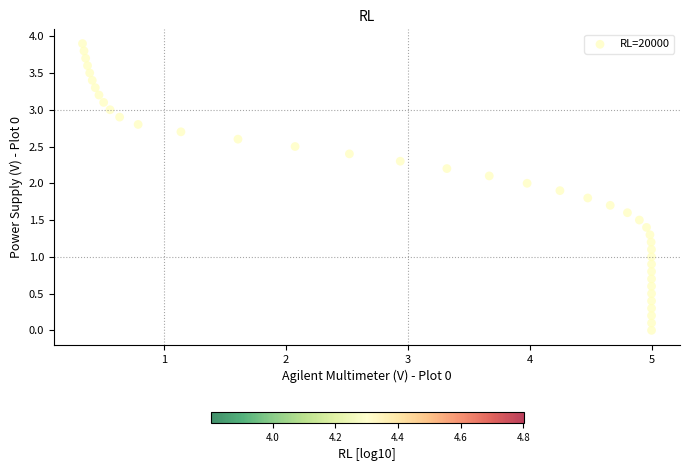

What is the range of X values (max minus min)?

4.7